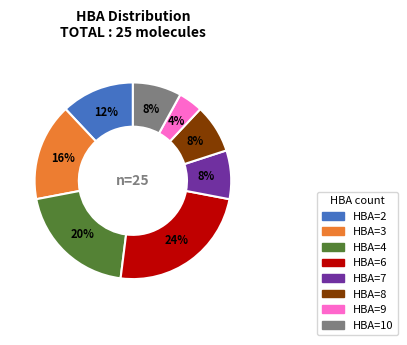

The HBA=3 slice represents 16% of the pie. True or false?

True